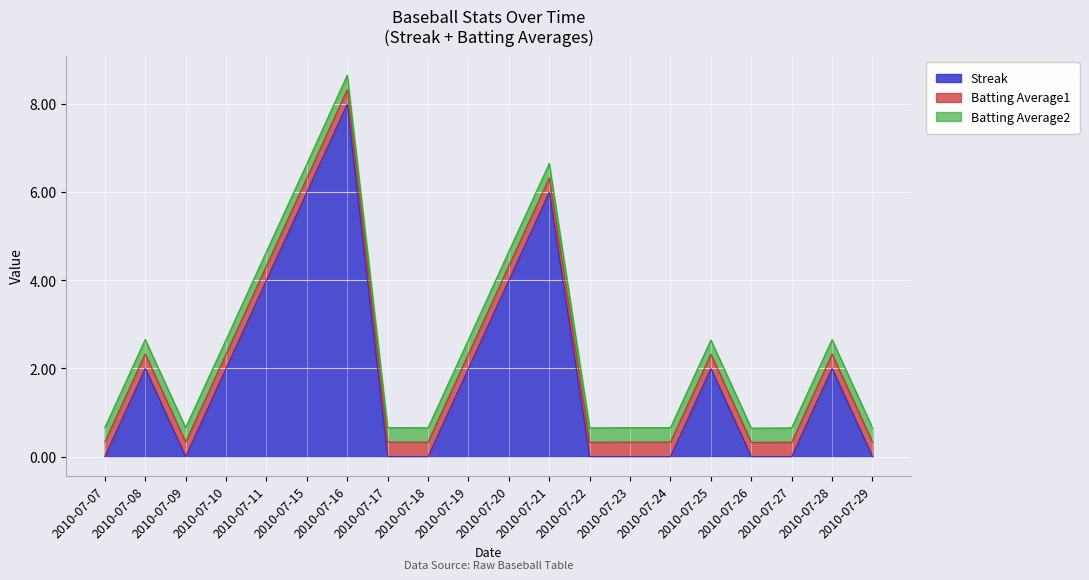

Is it true that Batting Average2 equals 0.5 at 2010-07-10?

False